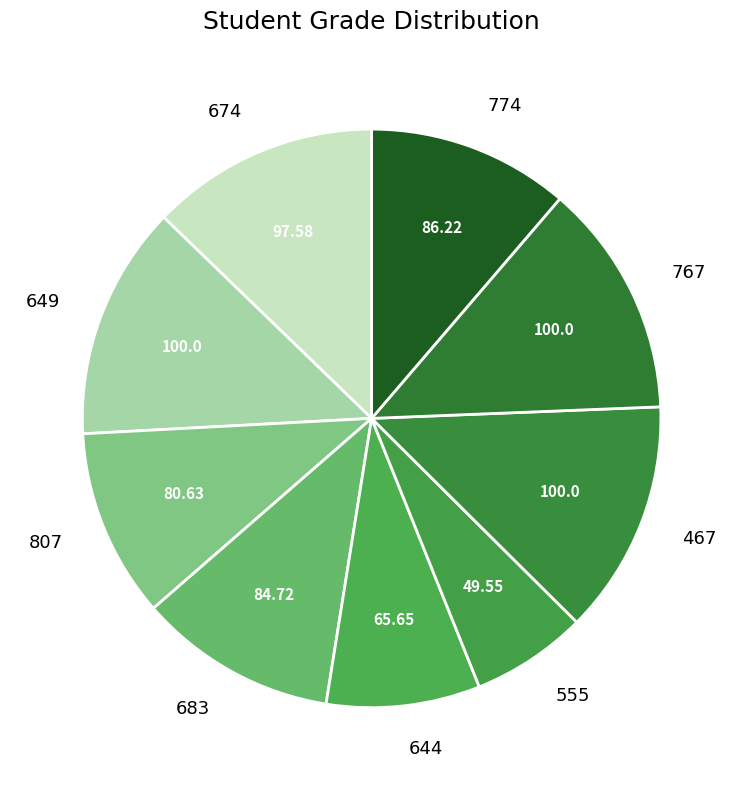

What is the ratio of the value at 649 to the value at 644?

1.5